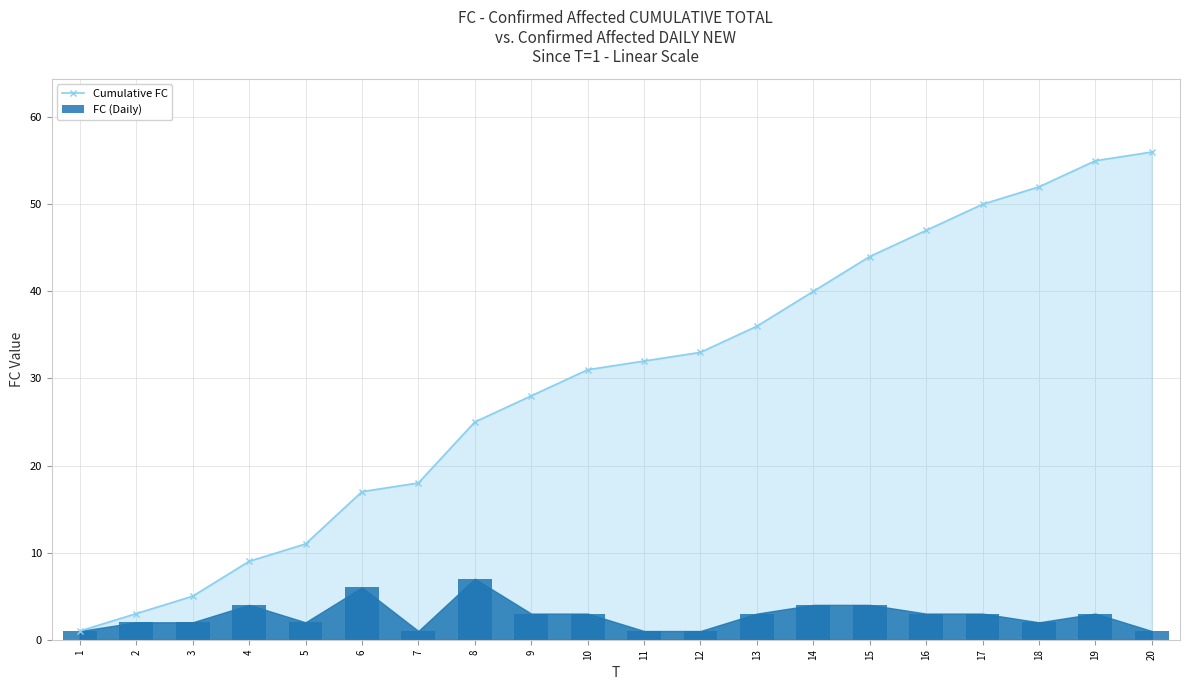

What is the value of the FC (Daily) bar at the 11th from the left?

1